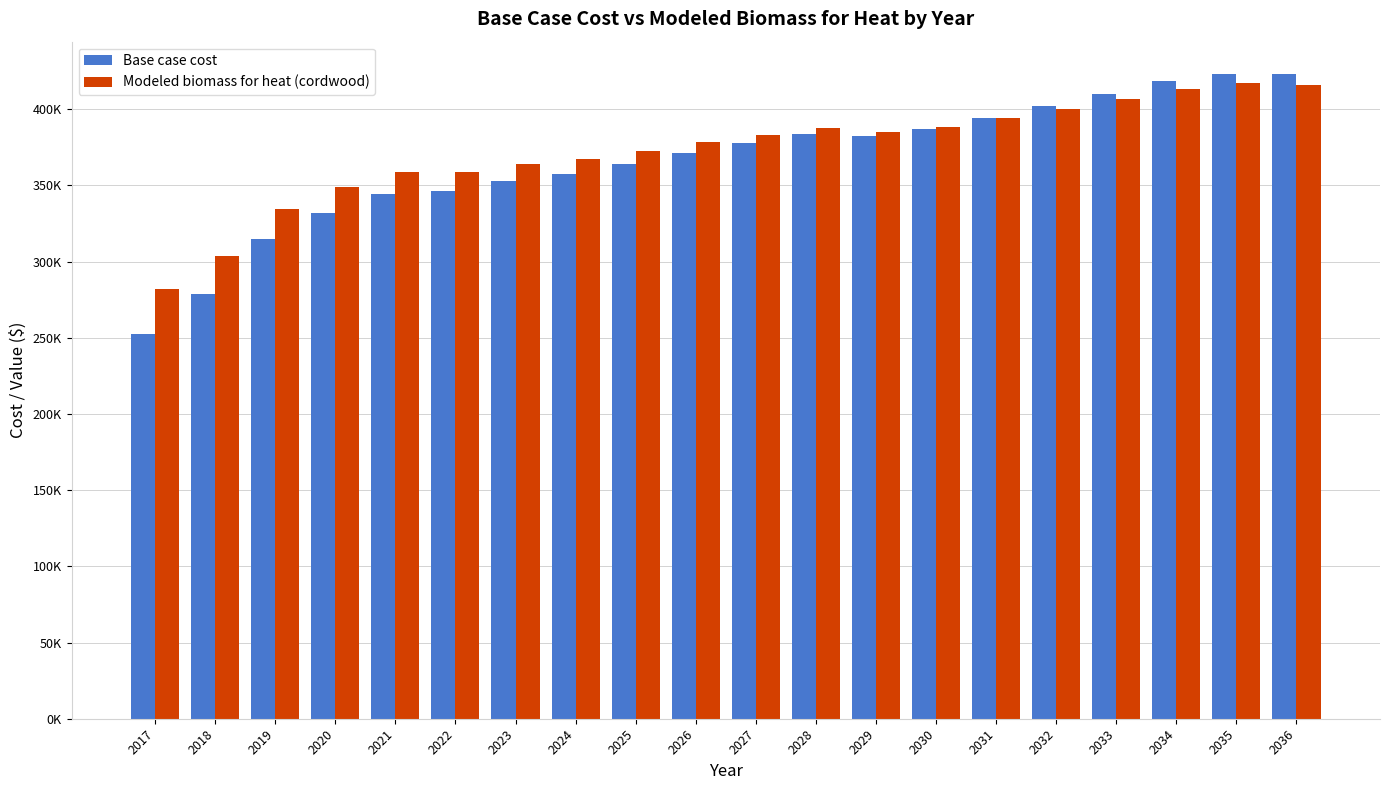

What is the maximum value shown in the chart?

423160.2